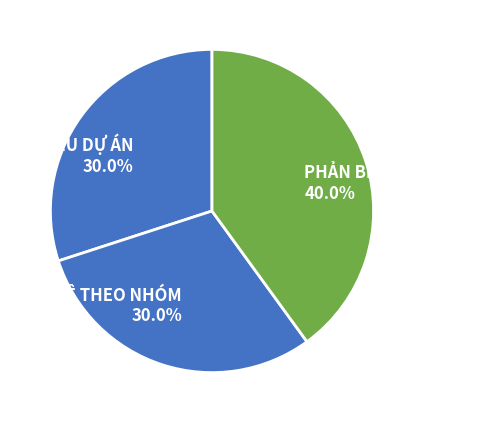

To the nearest percent, what portion does PHẢN BIỆN CÁ NHÂN represent?

40%